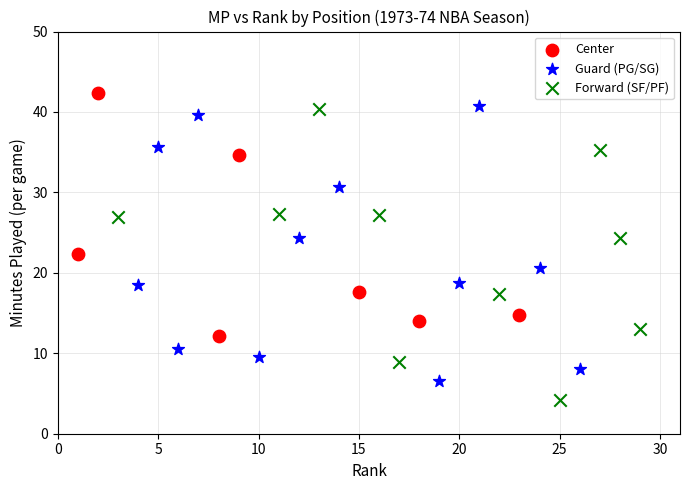

What are all the series names shown in the legend?

Center, Guard (PG/SG), Forward (SF/PF)